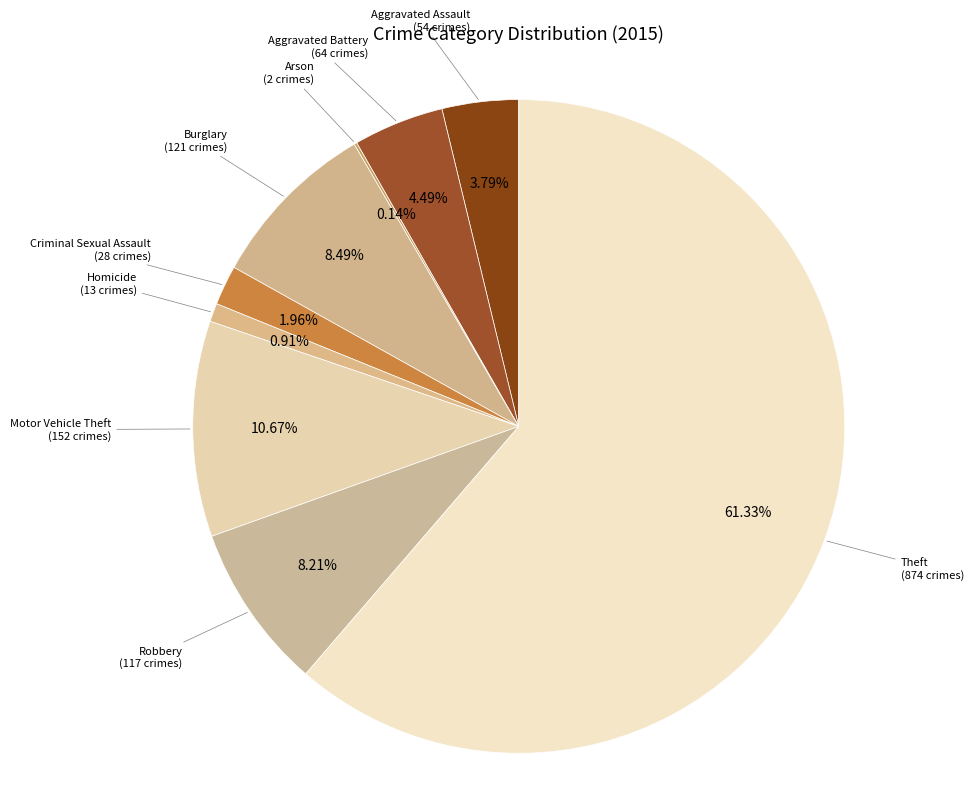

Is the sum of Theft and Criminal Sexual Assault greater than half?

Yes